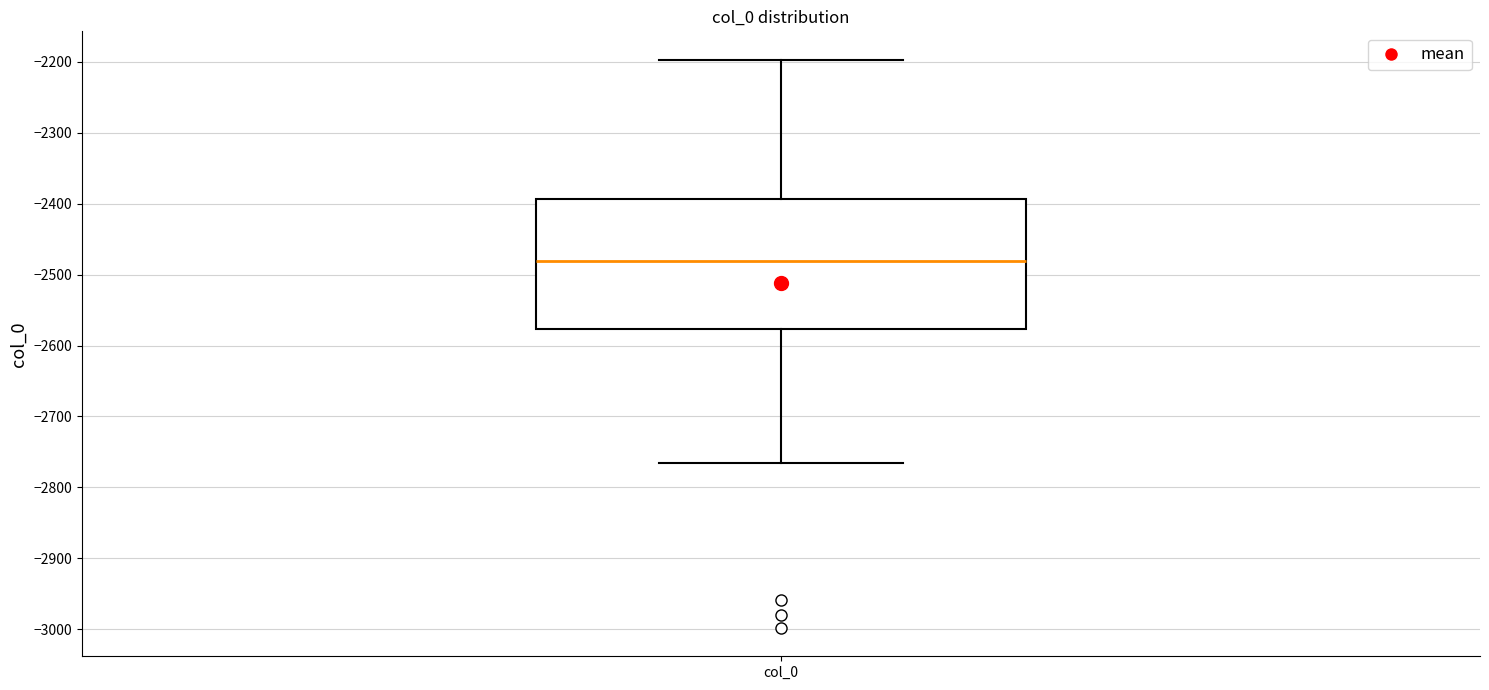

Transcribe this box plot: give where the median line is, the range the box spans, and where the two whiskers end, as read against the y-axis. The values are not printed on the chart, so give them approximately, as read against the axis.

median -2480, box -2580 to -2390, whiskers -2770 to -2200